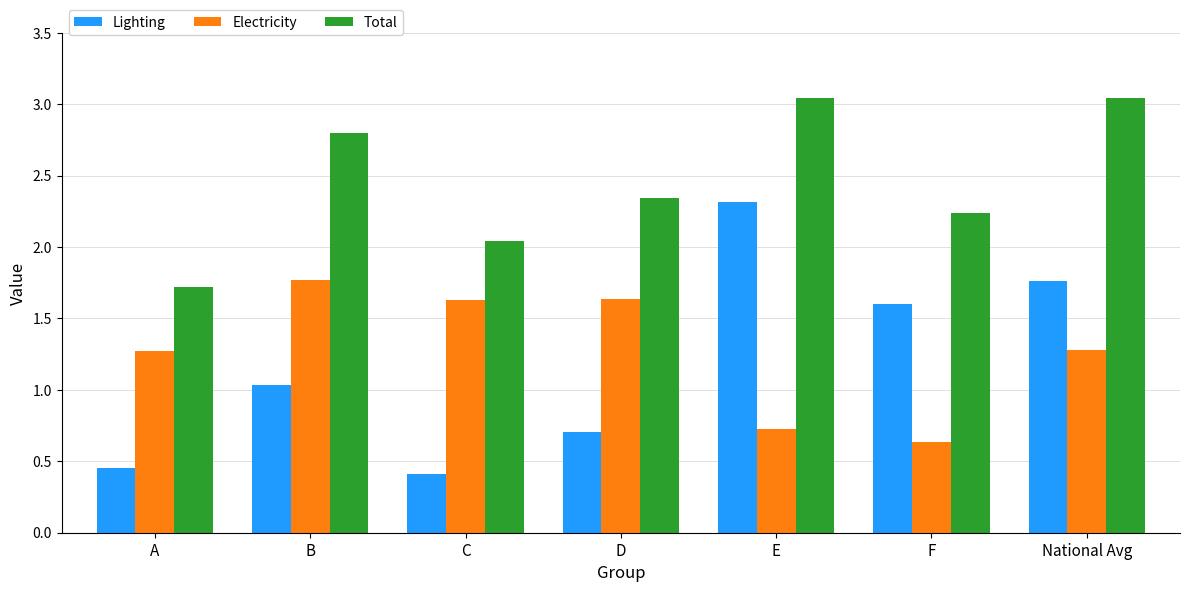

What is the sum of the Total values at F and National Avg?

5.3